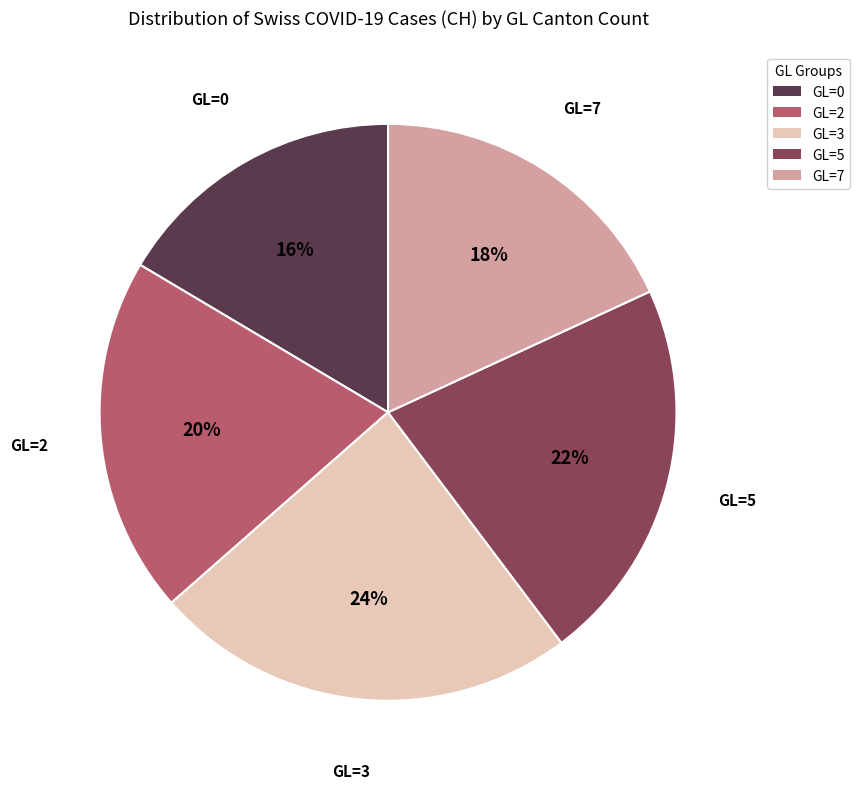

To the nearest percent, what is the average slice percentage?

20%